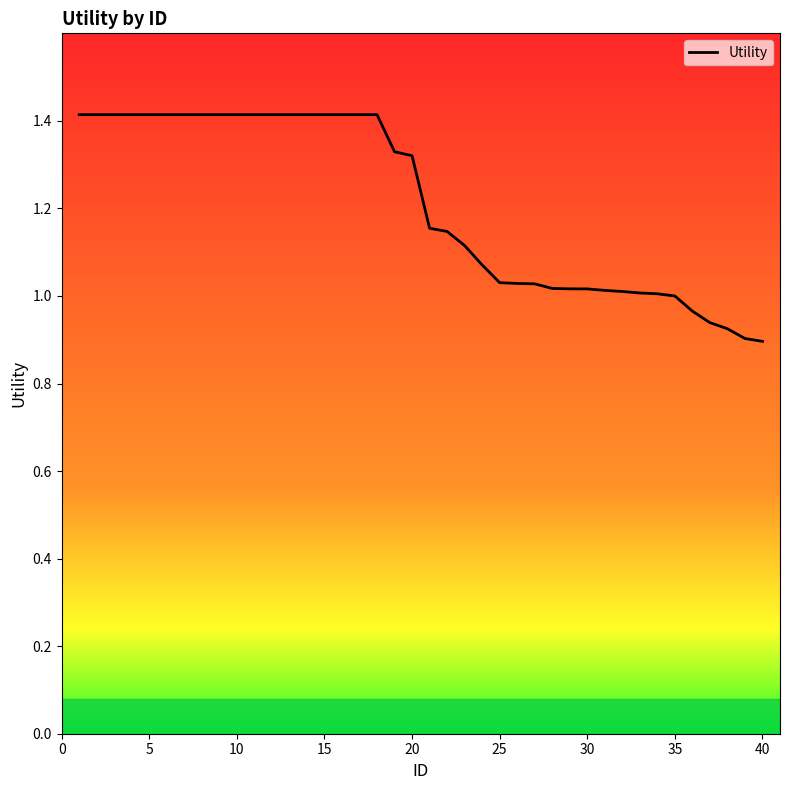

How many series are shown in this chart?

1